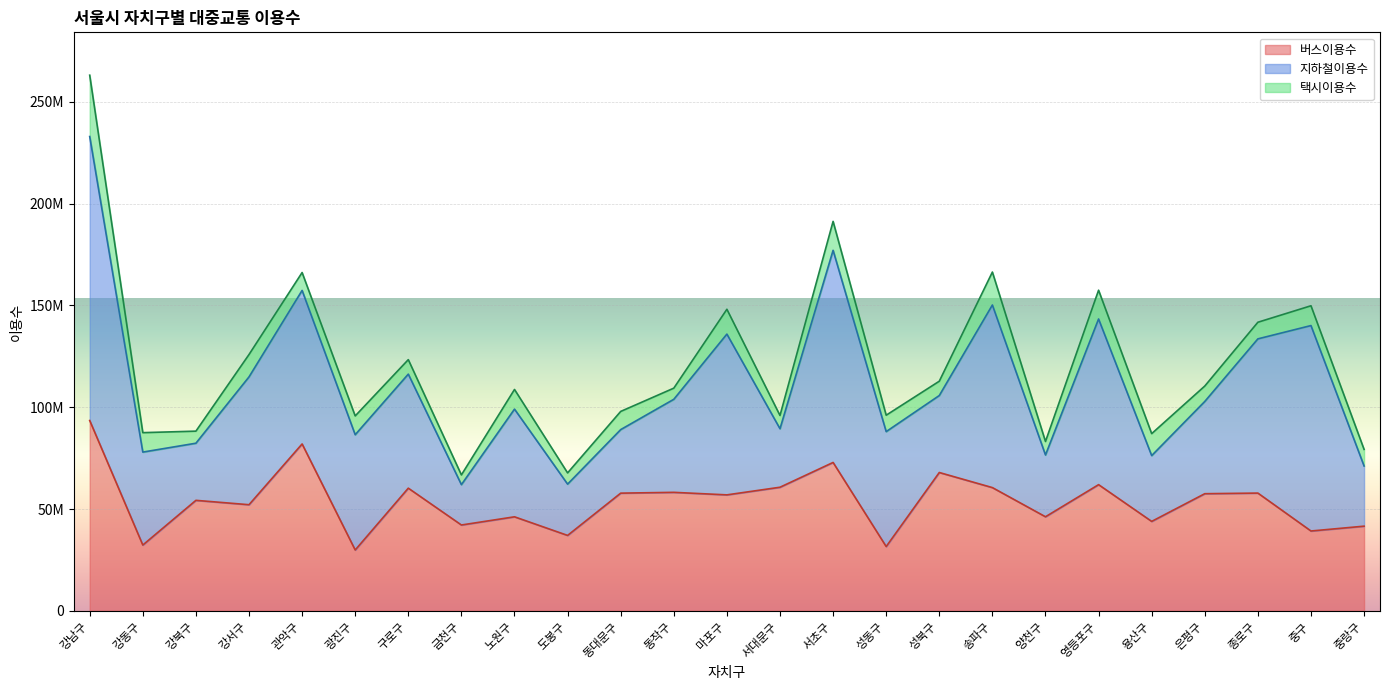

How many lines are shown in the chart?

3